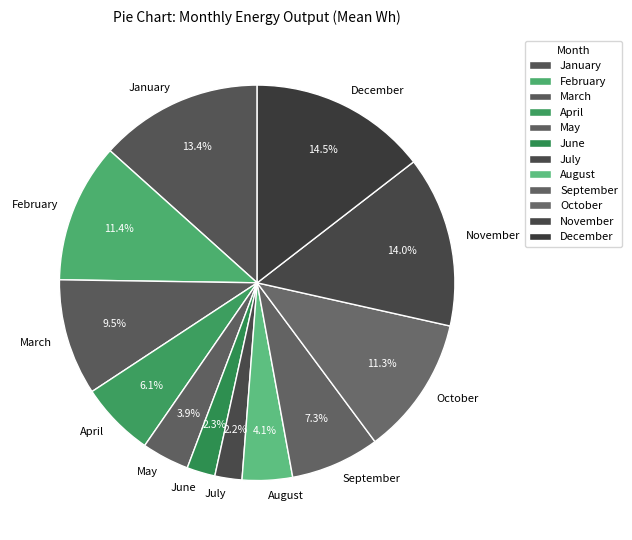

Is it true that July is 2% of the pie?

True